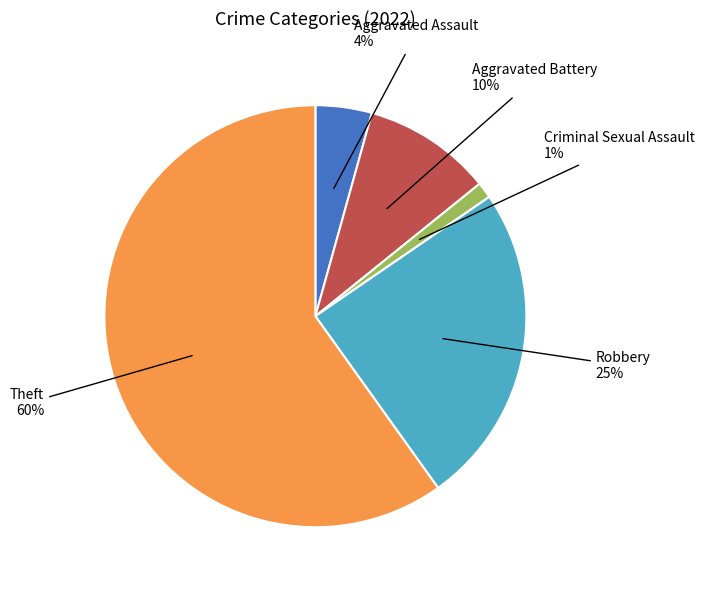

Is there any slice that represents more than half of the pie?

Yes